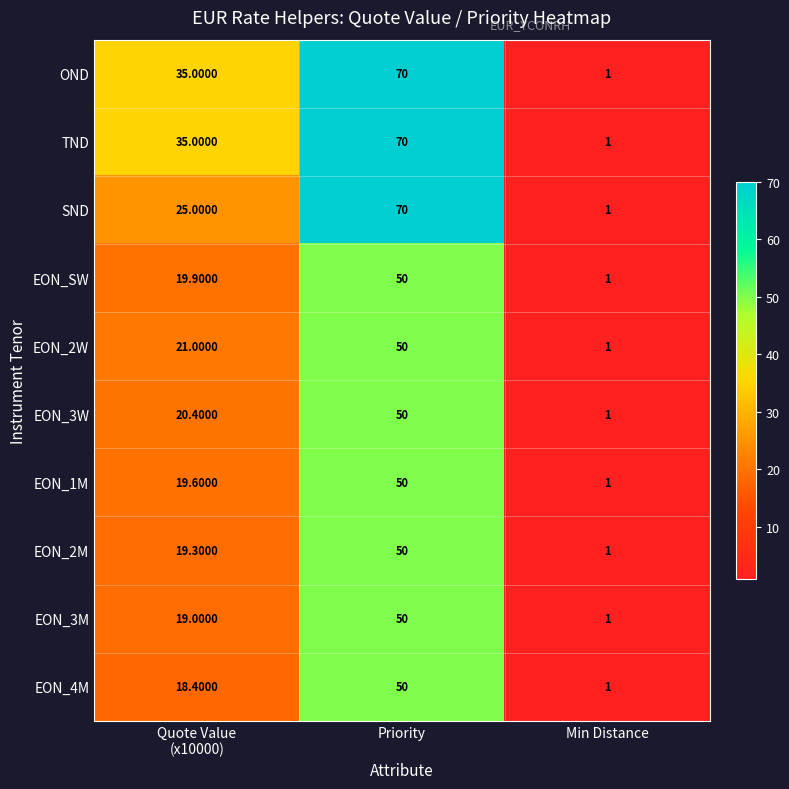

What is the total value across all series at Min Distance?

10.0